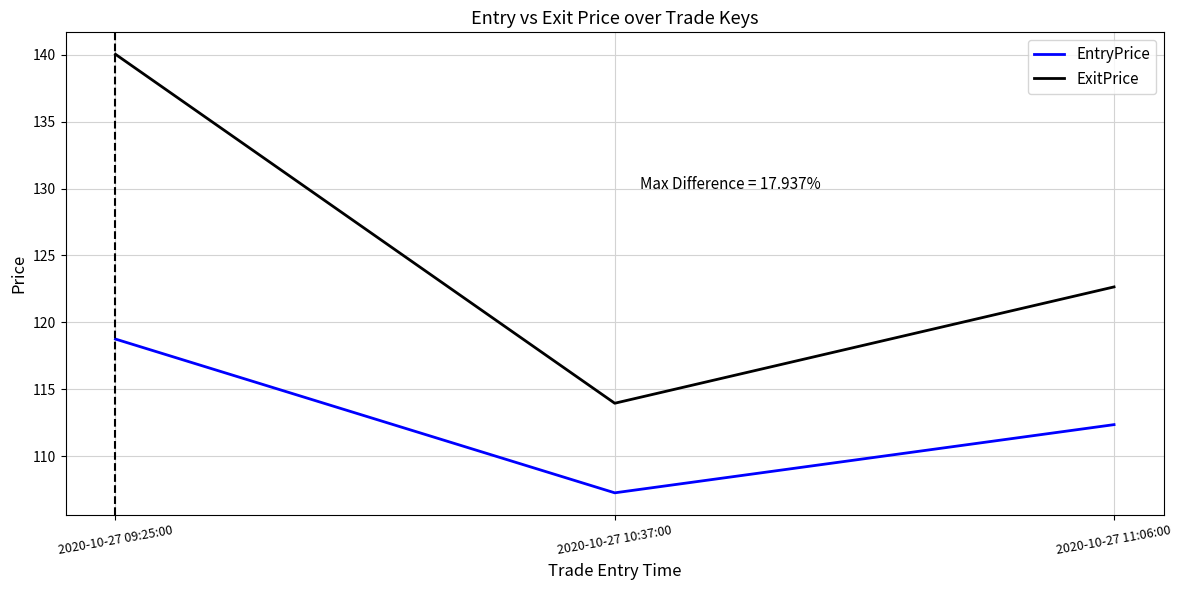

List the series in order of their overall mean, lowest first.

EntryPrice, ExitPrice